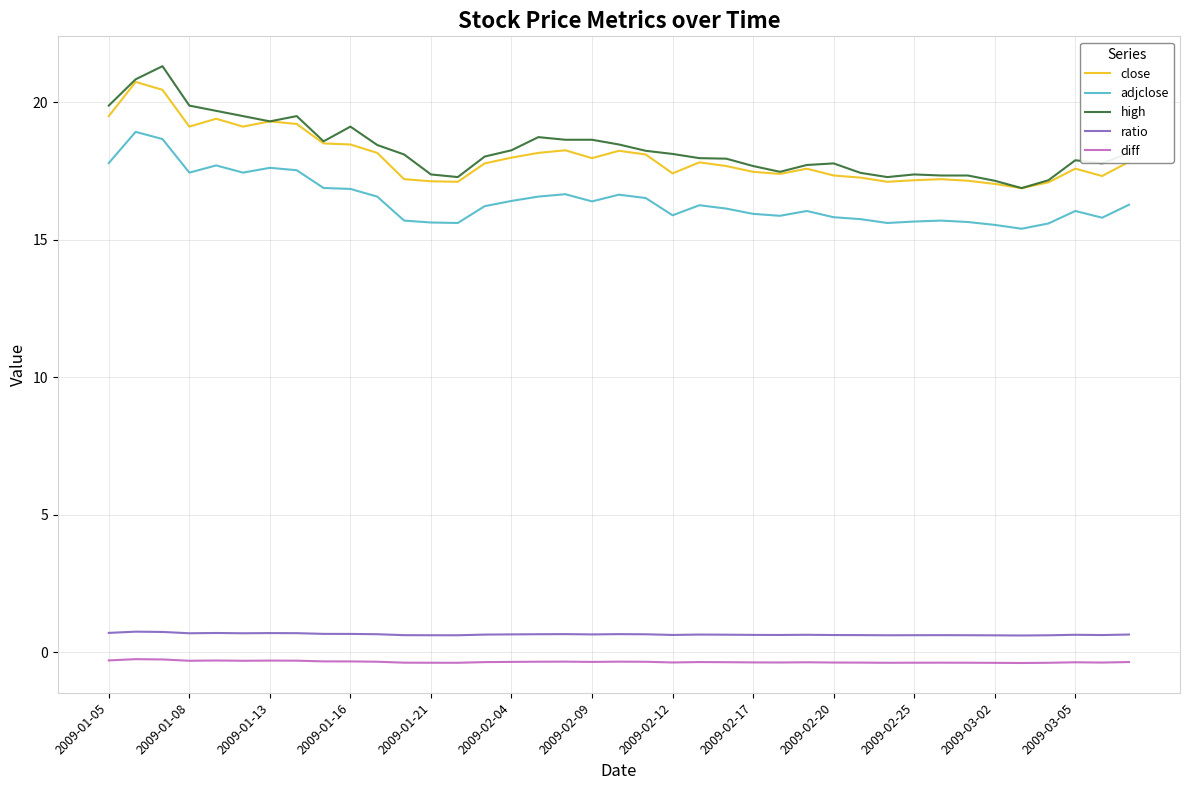

What is the minimum value shown in the chart?

-0.4